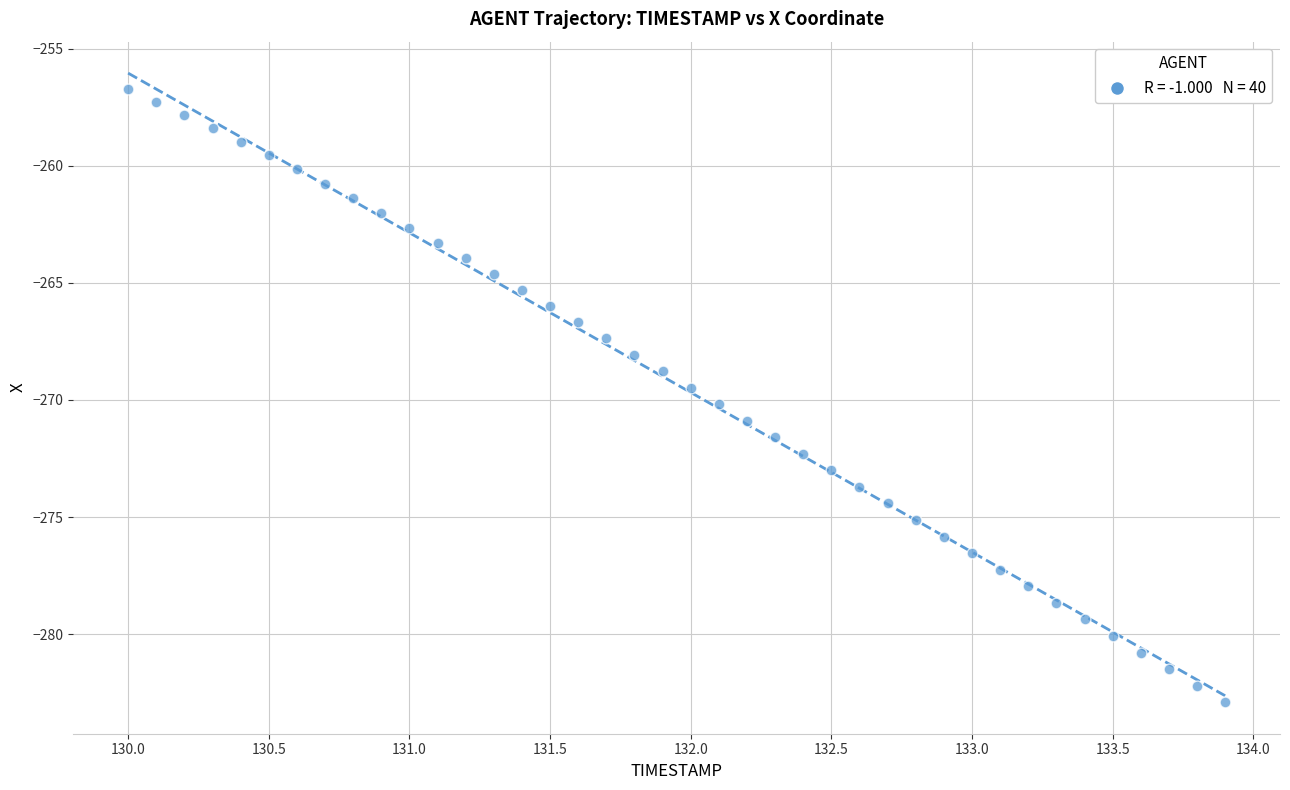

What is the range of X values (max minus min)?

3.9